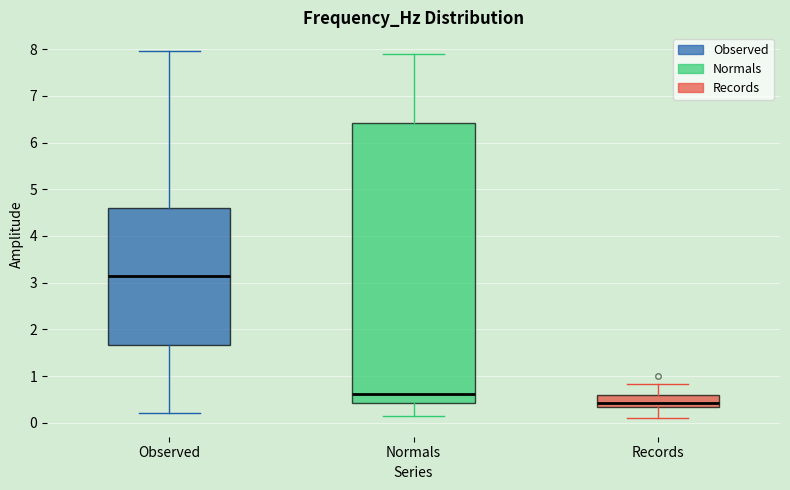

Where does the median line of the box for Normals sit on the y-axis? The values are not printed on the chart, so give them approximately, as read against the axis.

0.6